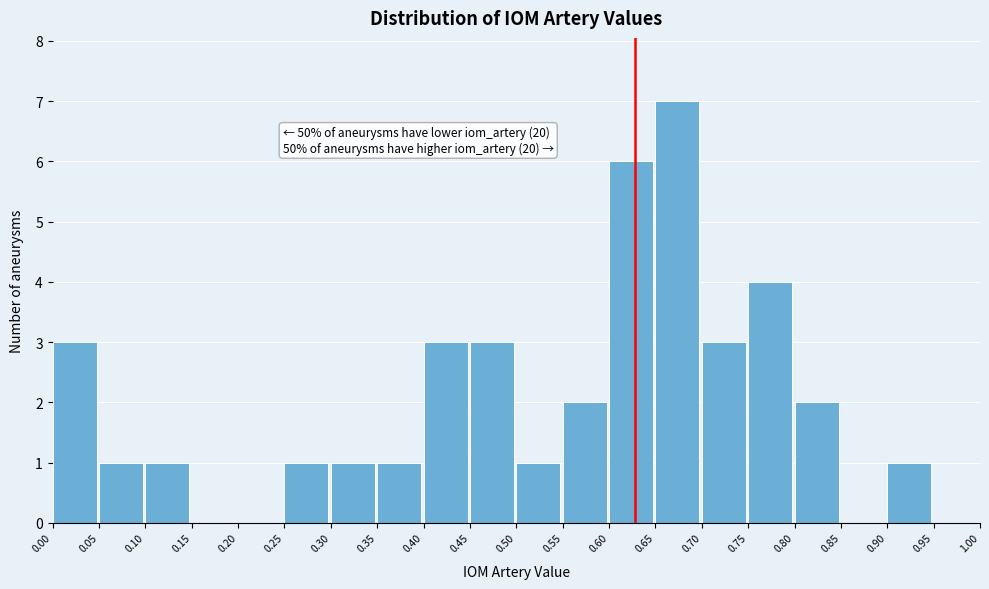

Over which range of the x-axis is the bar tallest?

0.65 to 0.70